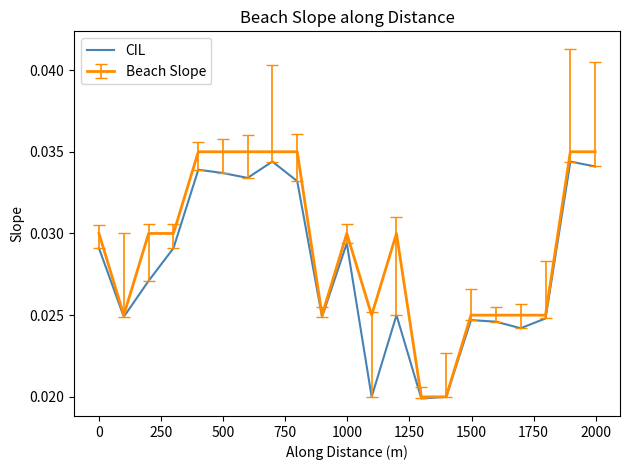

How many categories are shown in the chart?

21